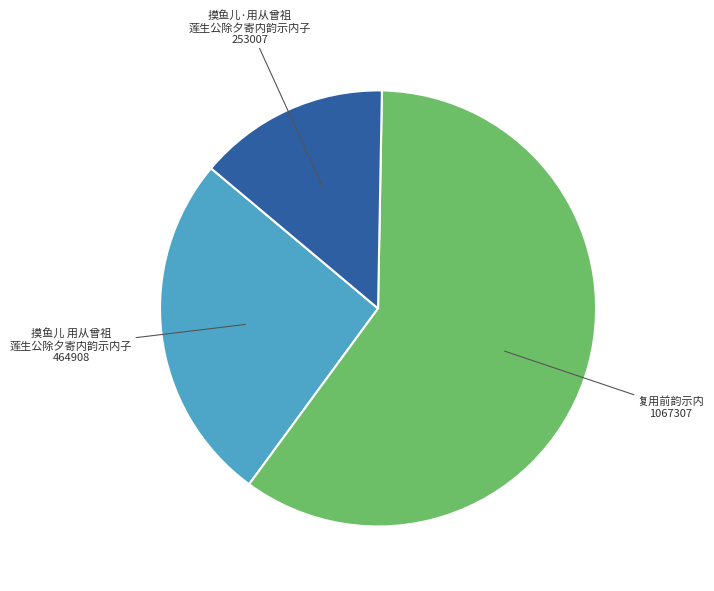

Is there a majority slice in this chart?

Yes